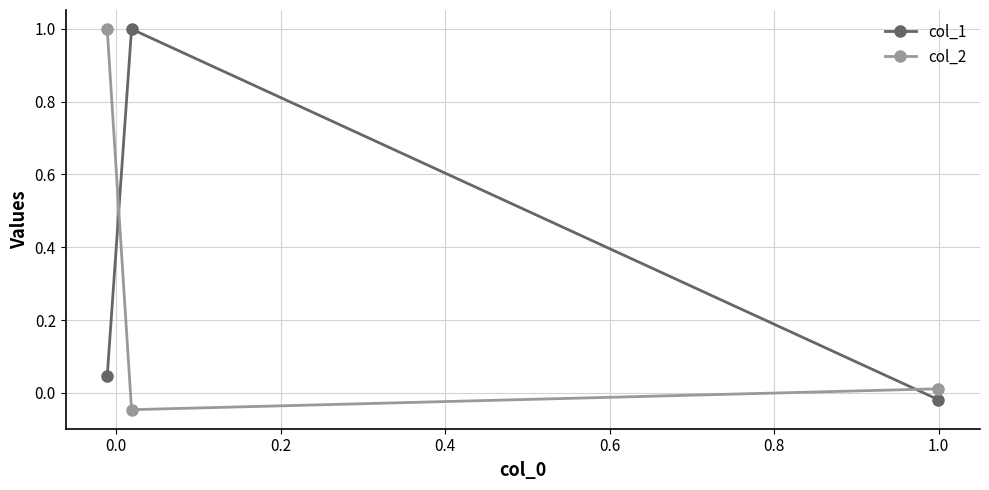

What is the maximum value for col_2?

1.0